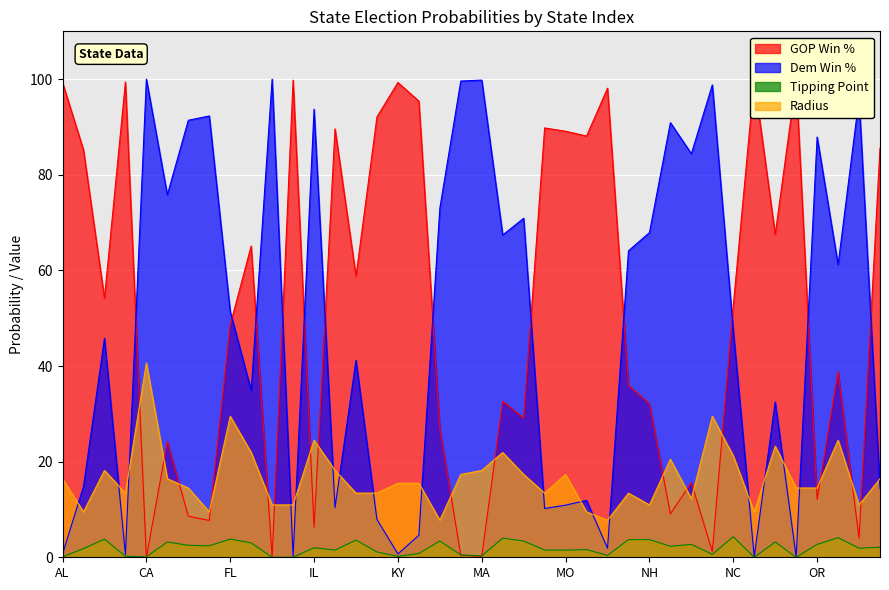

The value of gopWin at CT is 8.6. True or false?

True